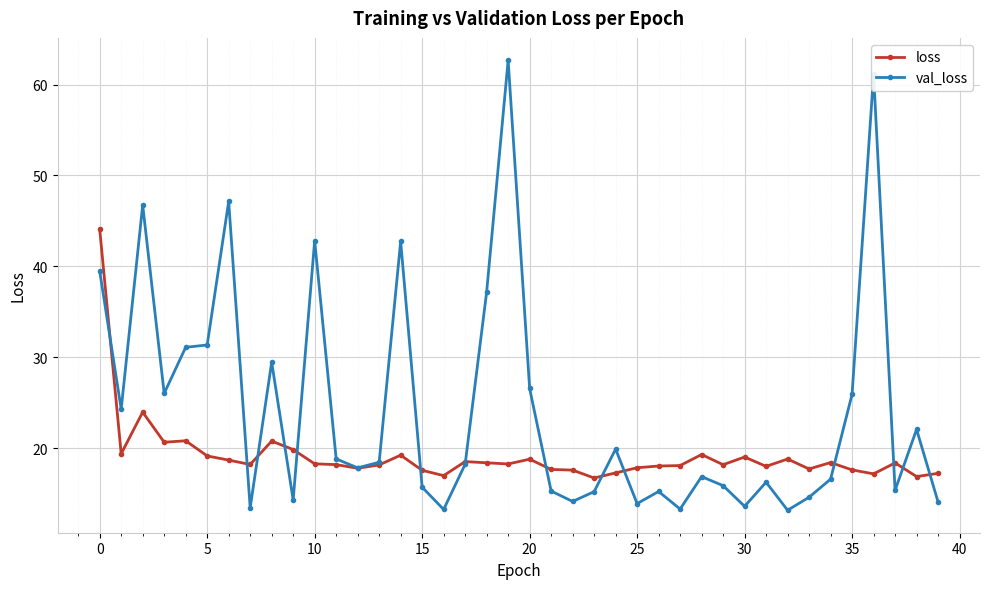

Which series has the largest total across all categories?

val_loss